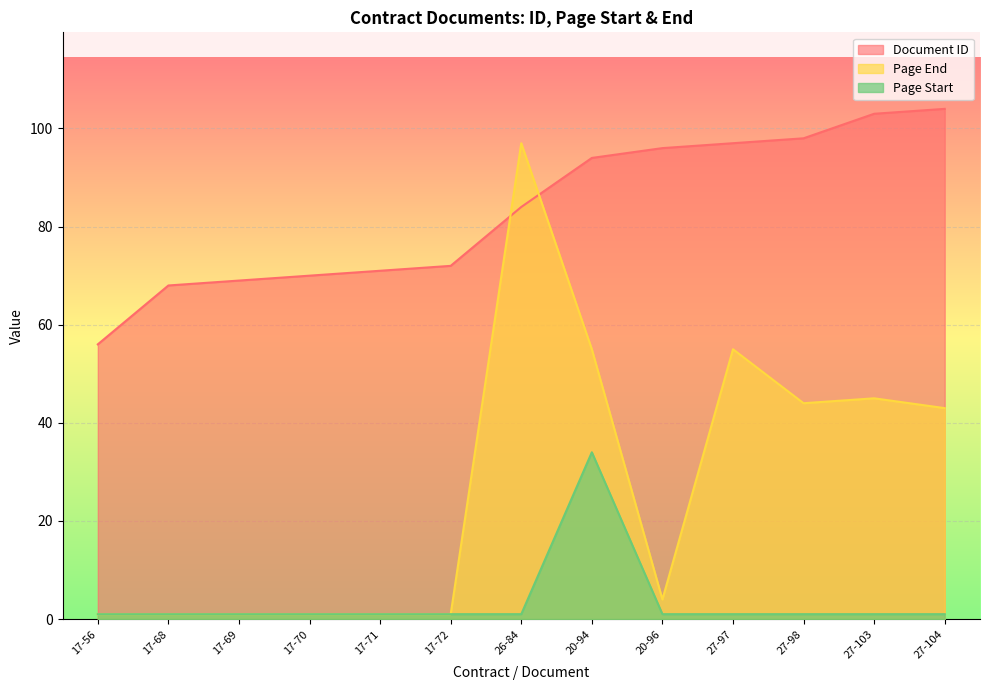

Does the chart display data point markers on the line(s)?

No